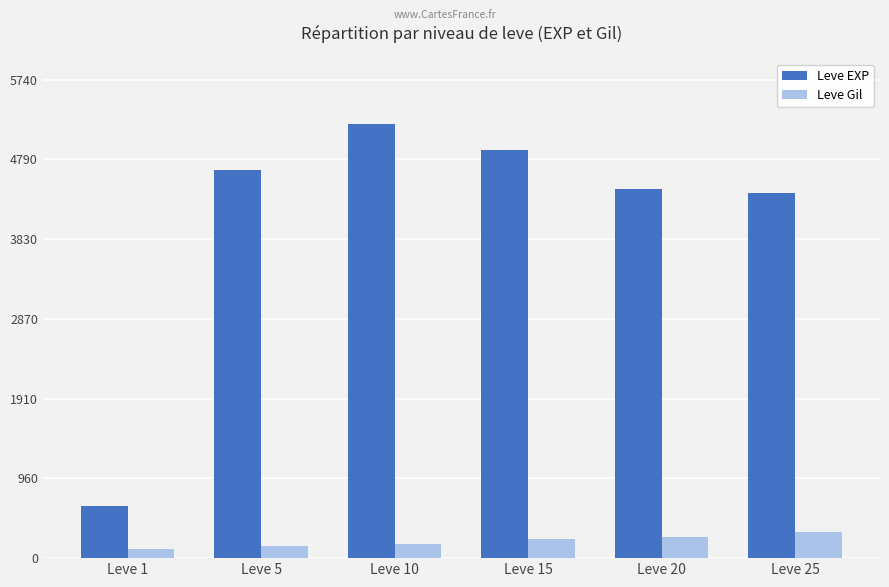

What is the total value across all series at Leve 5?

4800